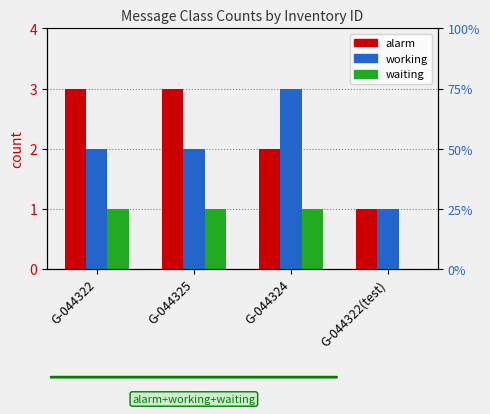

Between G-044322 and G-044325, which is larger?

G-044322